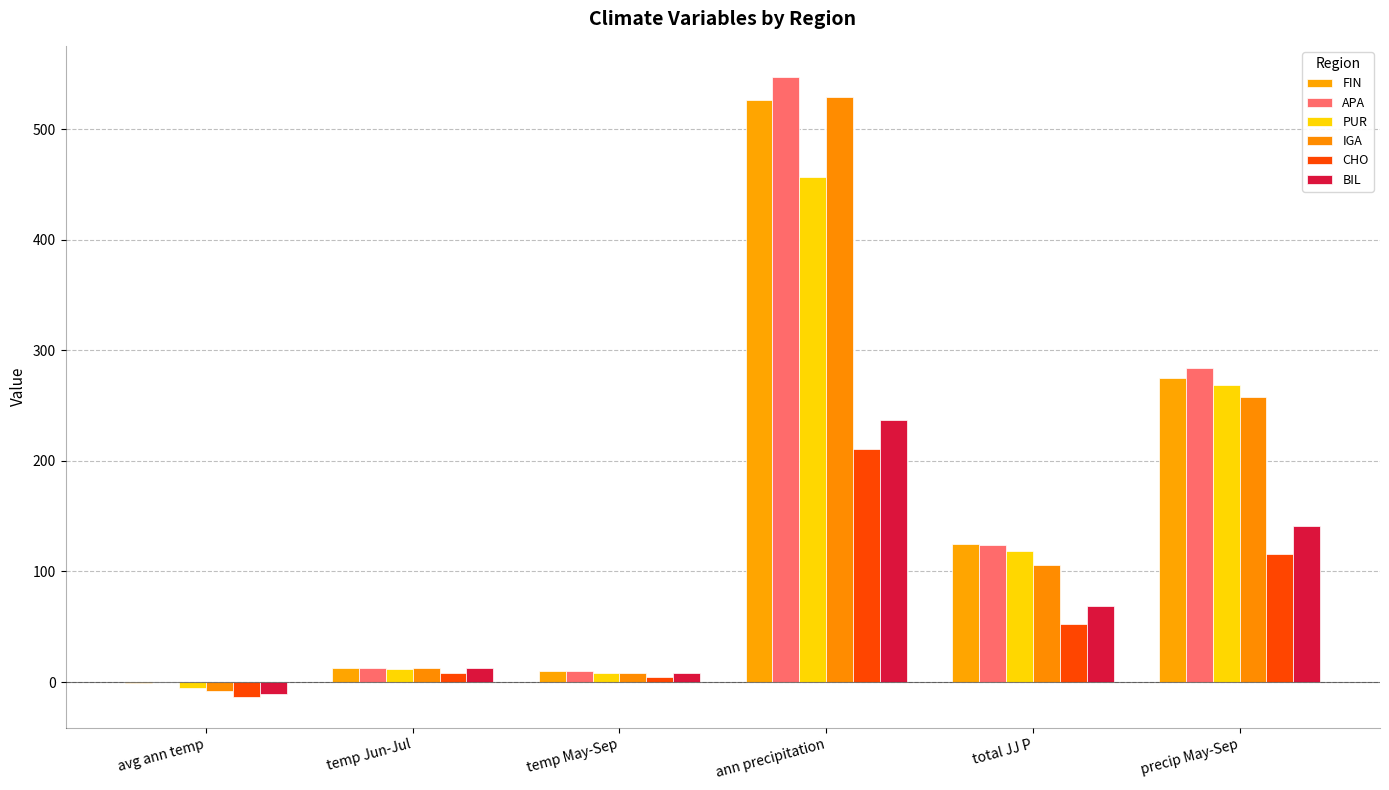

What are all the series names shown in the legend?

FIN, APA, PUR, IGA, CHO, BIL